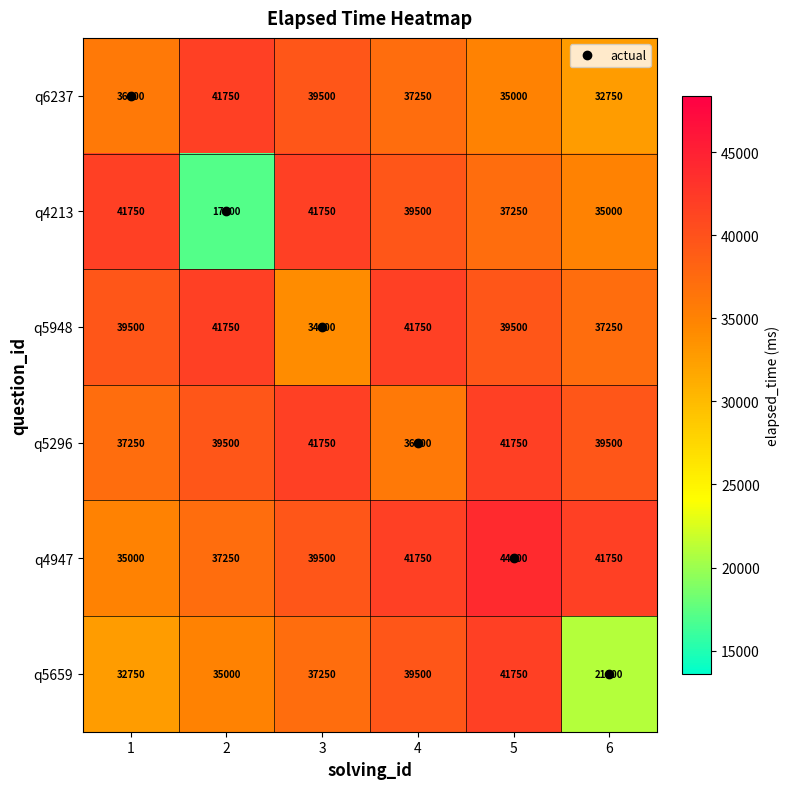

At how many categories does at least one series exceed 19669?

6